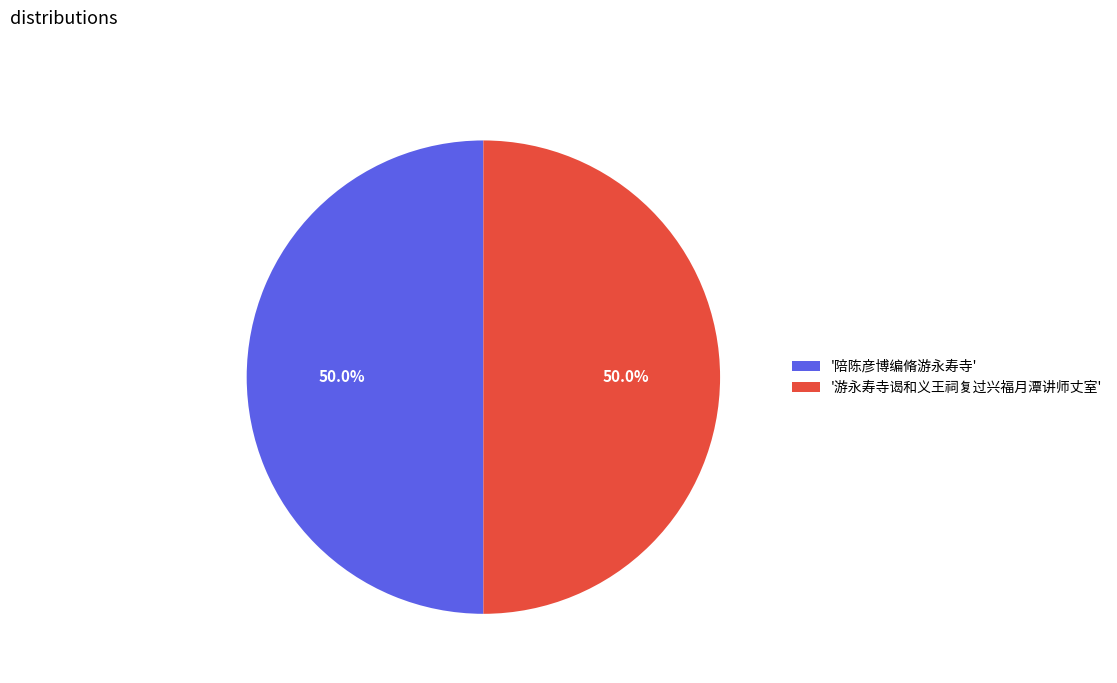

Is the sum of '陪陈彦博编脩游永寿寺' and '游永寿寺谒和义王祠复过兴福月潭讲师丈室' greater than half?

Yes